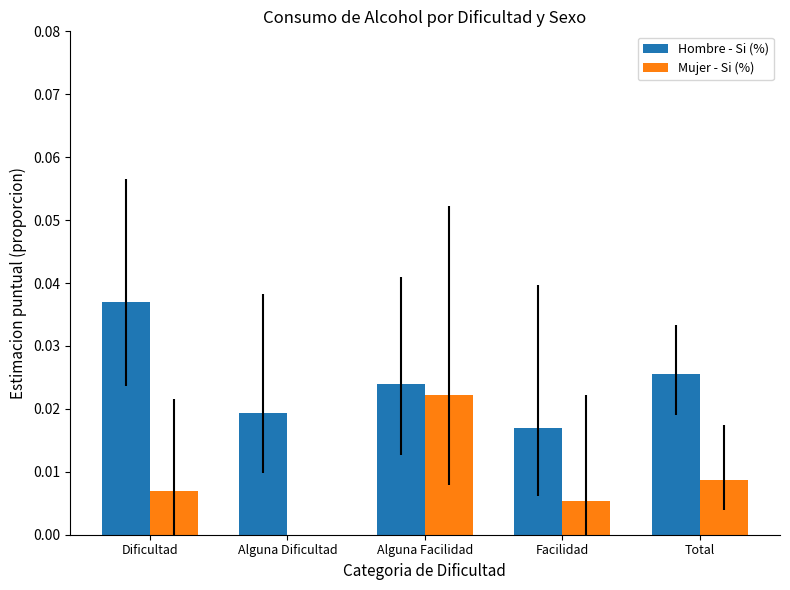

Which series has the largest total across all categories?

Hombre - Si (%)